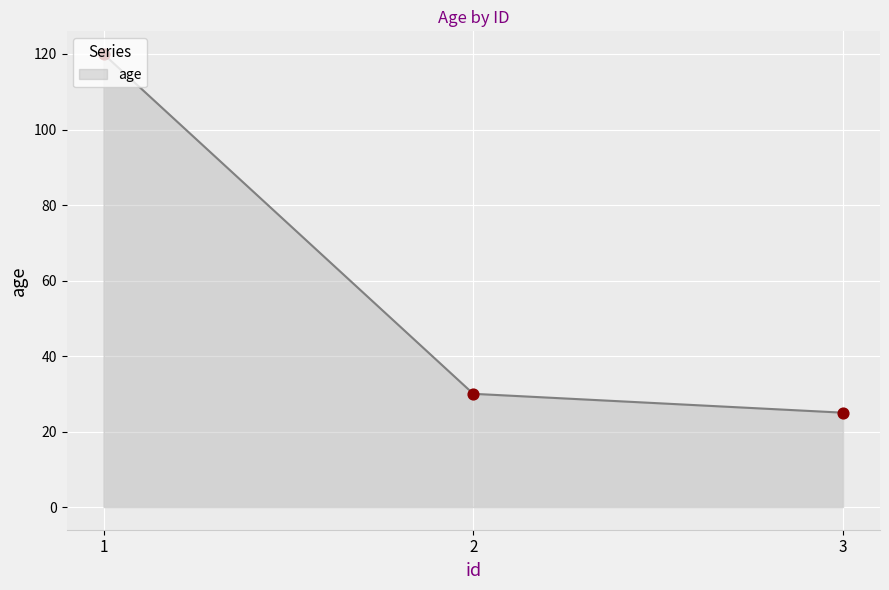

What is the change in value from 1 to 3?

-95